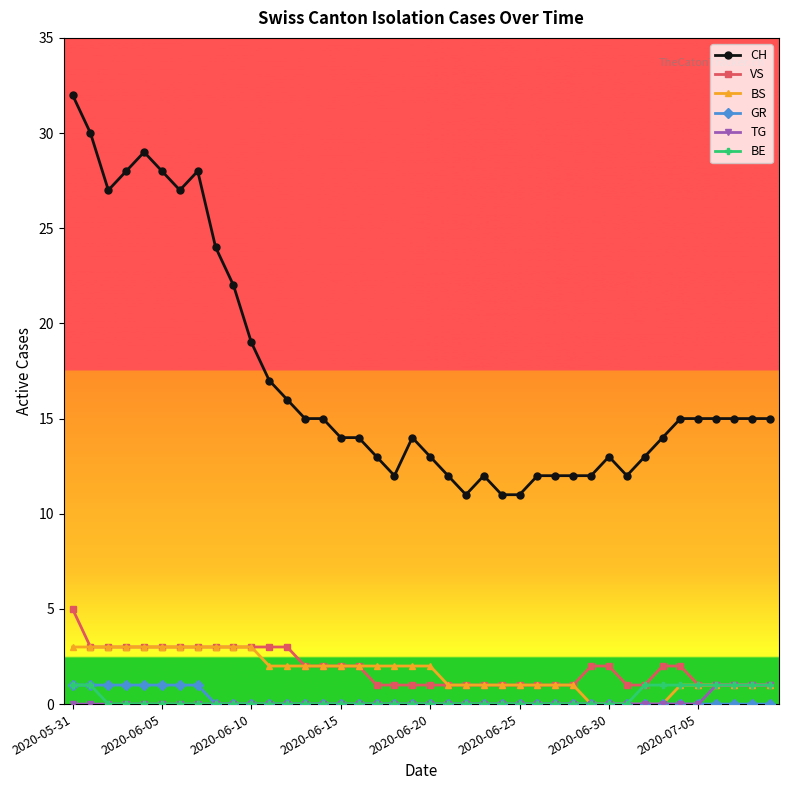

How many data points in BS are less than 2?

19